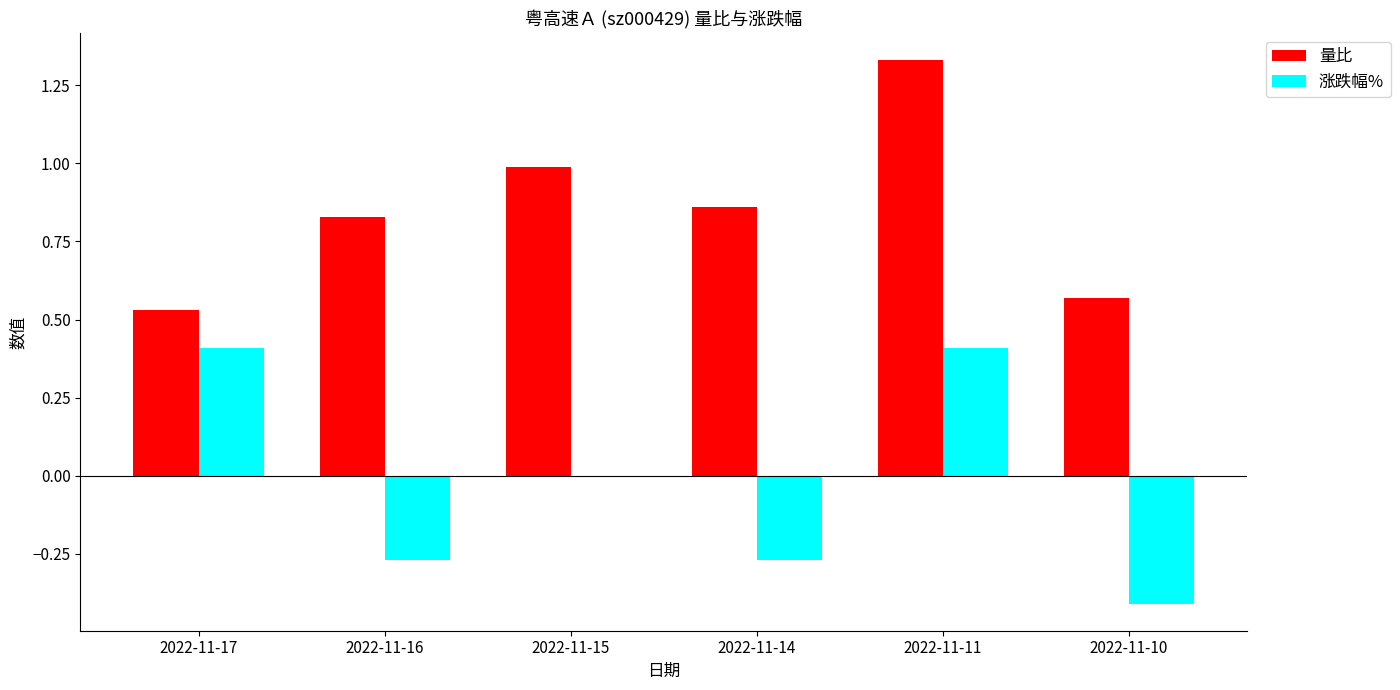

Is it true that 涨跌幅% equals 0.6 at 2022-11-17?

False